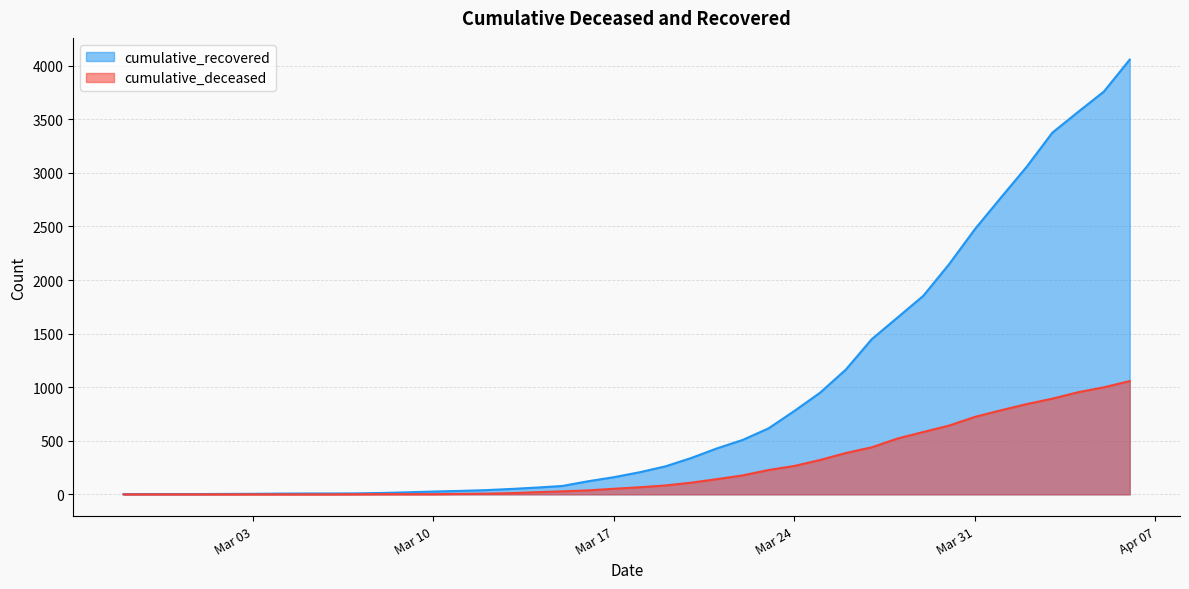

What is the difference between the cumulative_recovered values at 2020-03-22 and 2020-03-13?

458